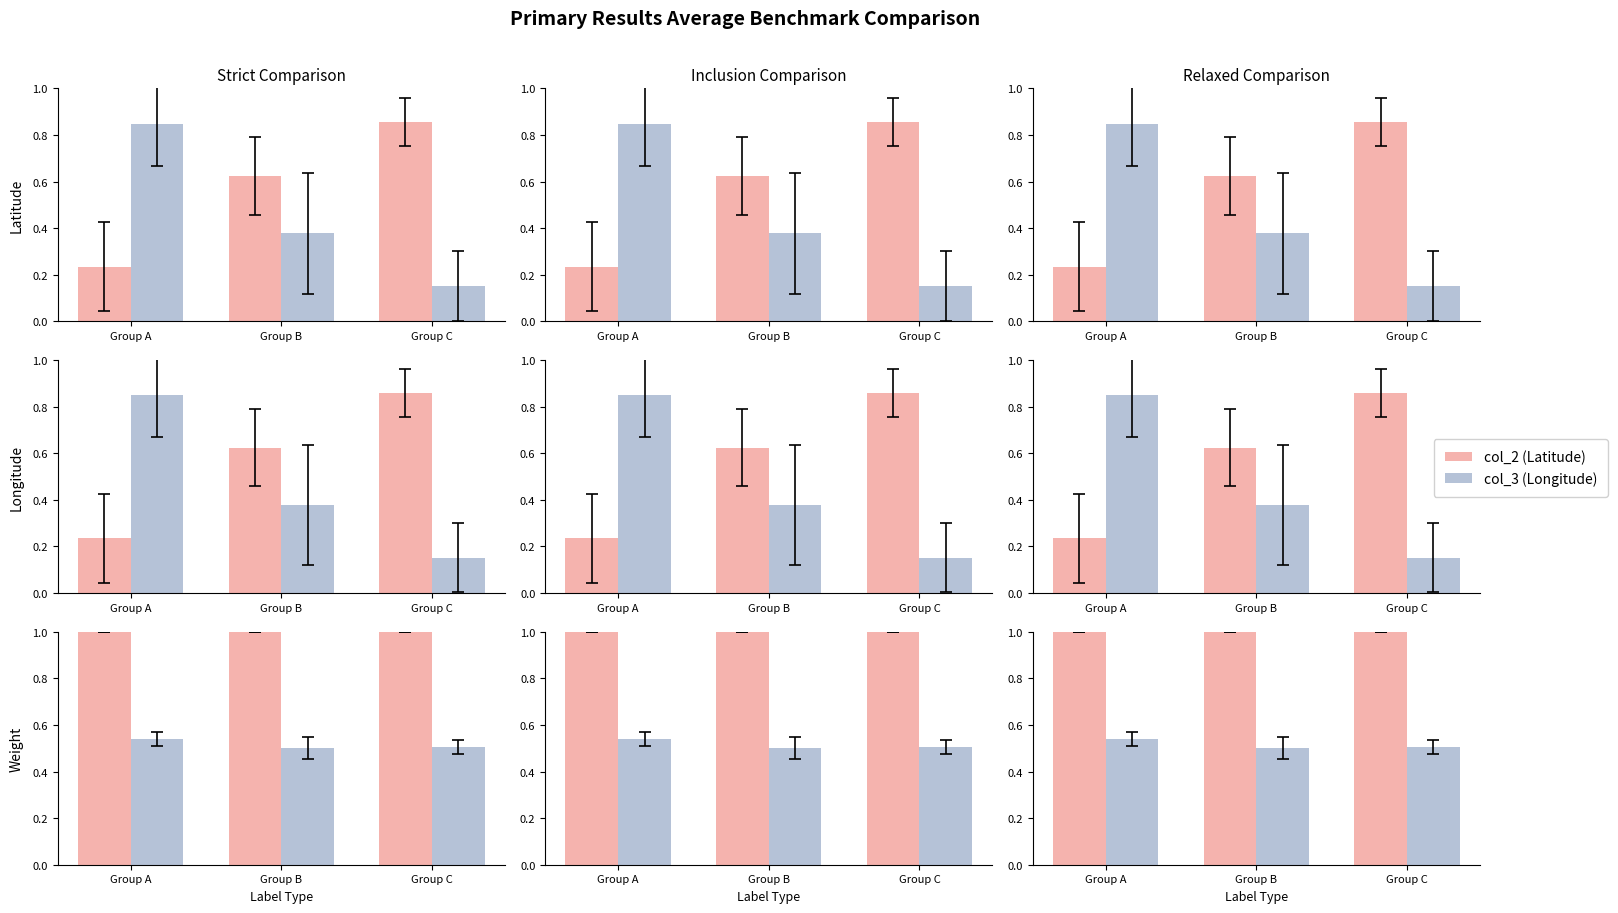

Between Group B and Group C, which series saw the biggest shift?

col_3 (Longitude)